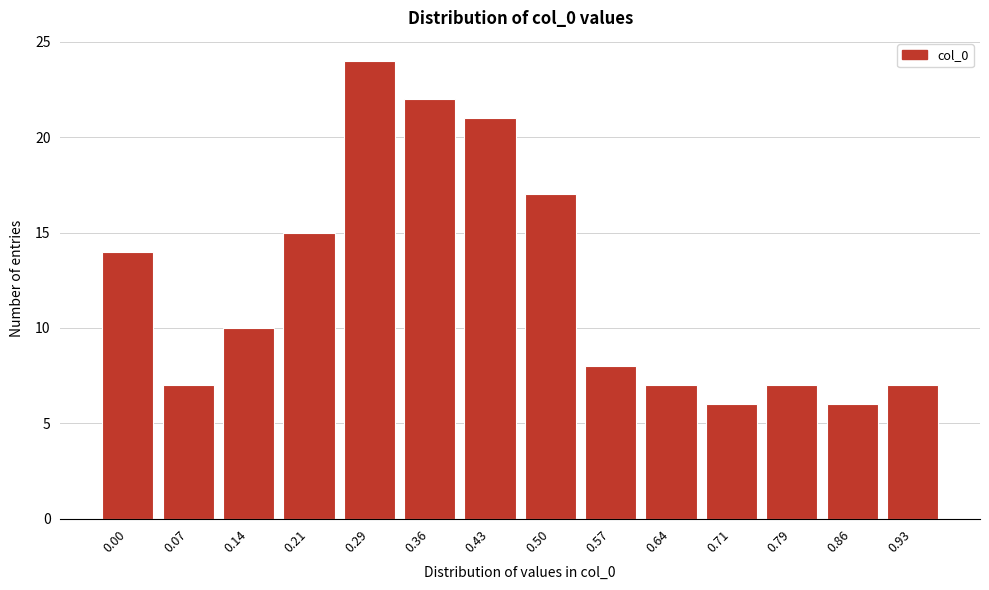

Reading left to right, extract all data points from this chart.

14	7	10	15	24	22	21	17	8	7	6	7	6	7